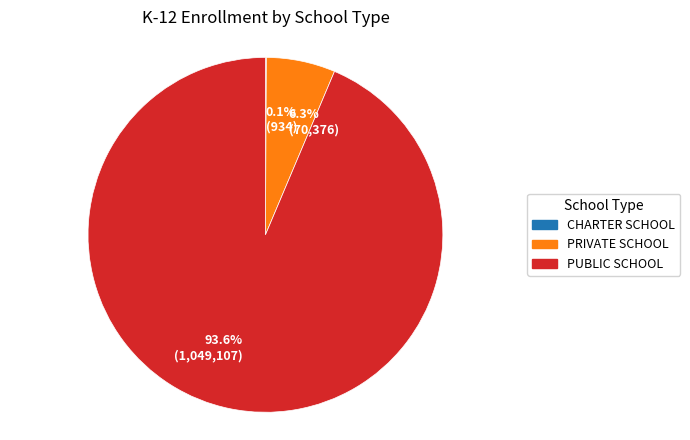

Approximately how many times larger is the value at PUBLIC SCHOOL compared to PRIVATE SCHOOL?

14.9